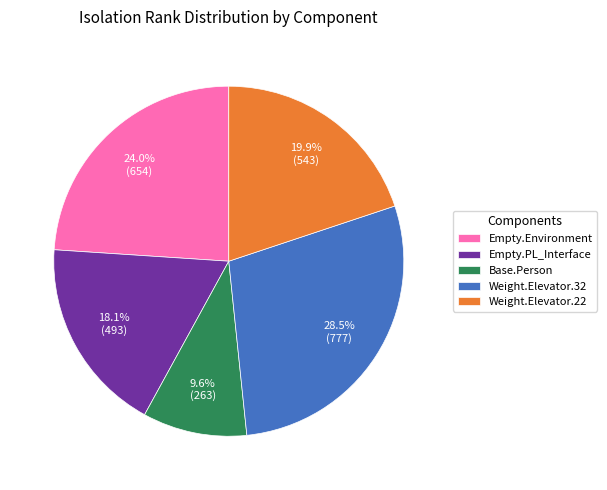

What is the ratio of the value at Empty.Environment to the value at Weight.Elevator.22?

1.2